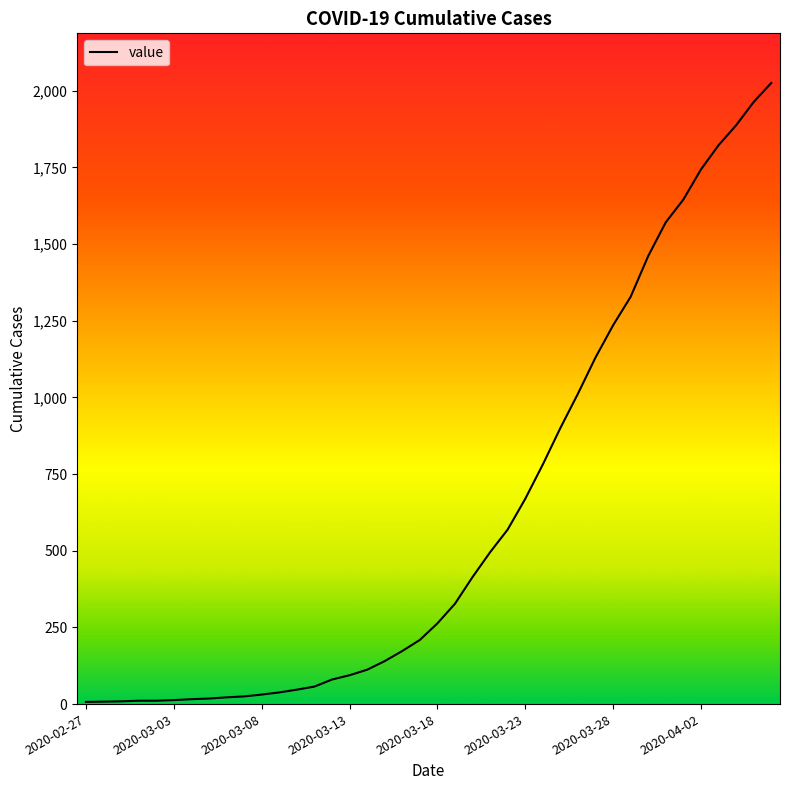

What is the greatest value displayed?

2025